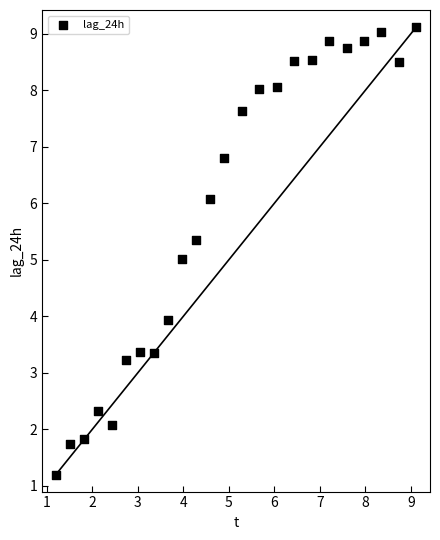

What is the range of Y values (max minus min)?

7.9